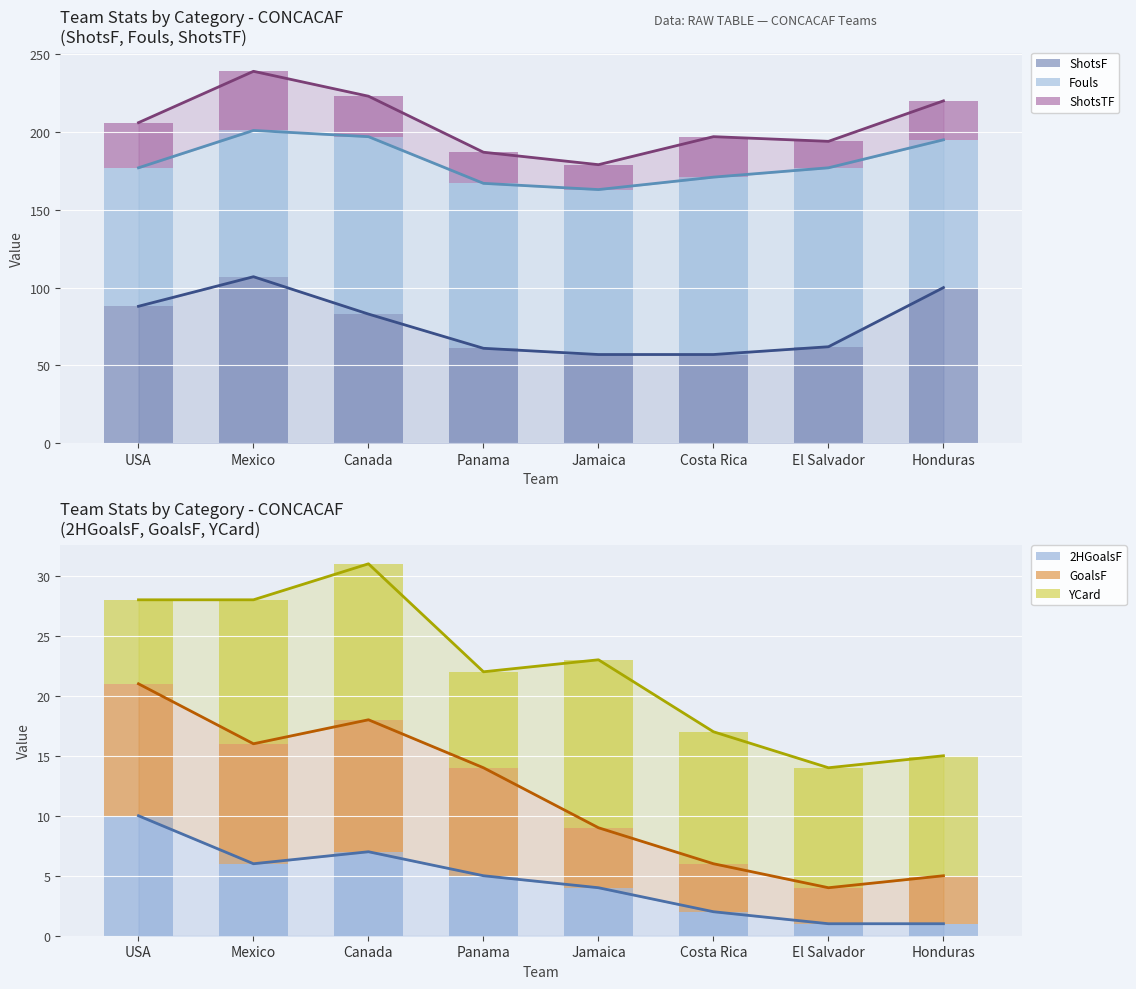

Reading left to right, list all the values displayed in this chart.

2HGoalsF: 10	6	7	5	4	2	1	1
ShotsF: 88	107	83	61	57	57	62	100
ShotsTF: 29	38	26	20	16	26	17	25
YCard: 7	12	13	8	14	11	10	10
GoalsF: 11	10	11	9	5	4	3	4
Fouls: 89	94	114	106	106	114	115	95